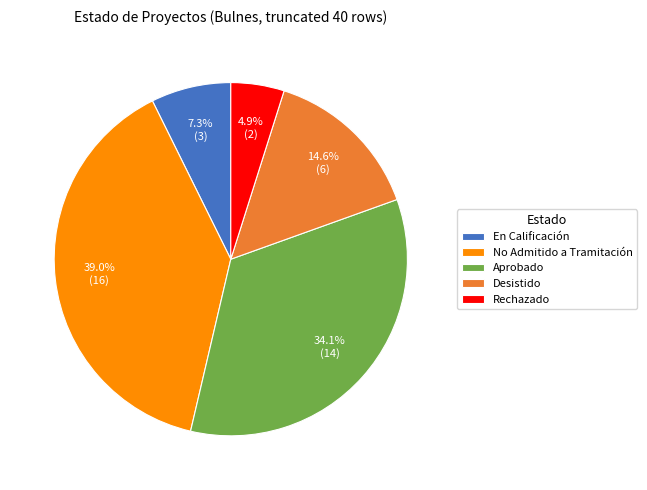

Which slice is the largest?

No Admitido a Tramitación